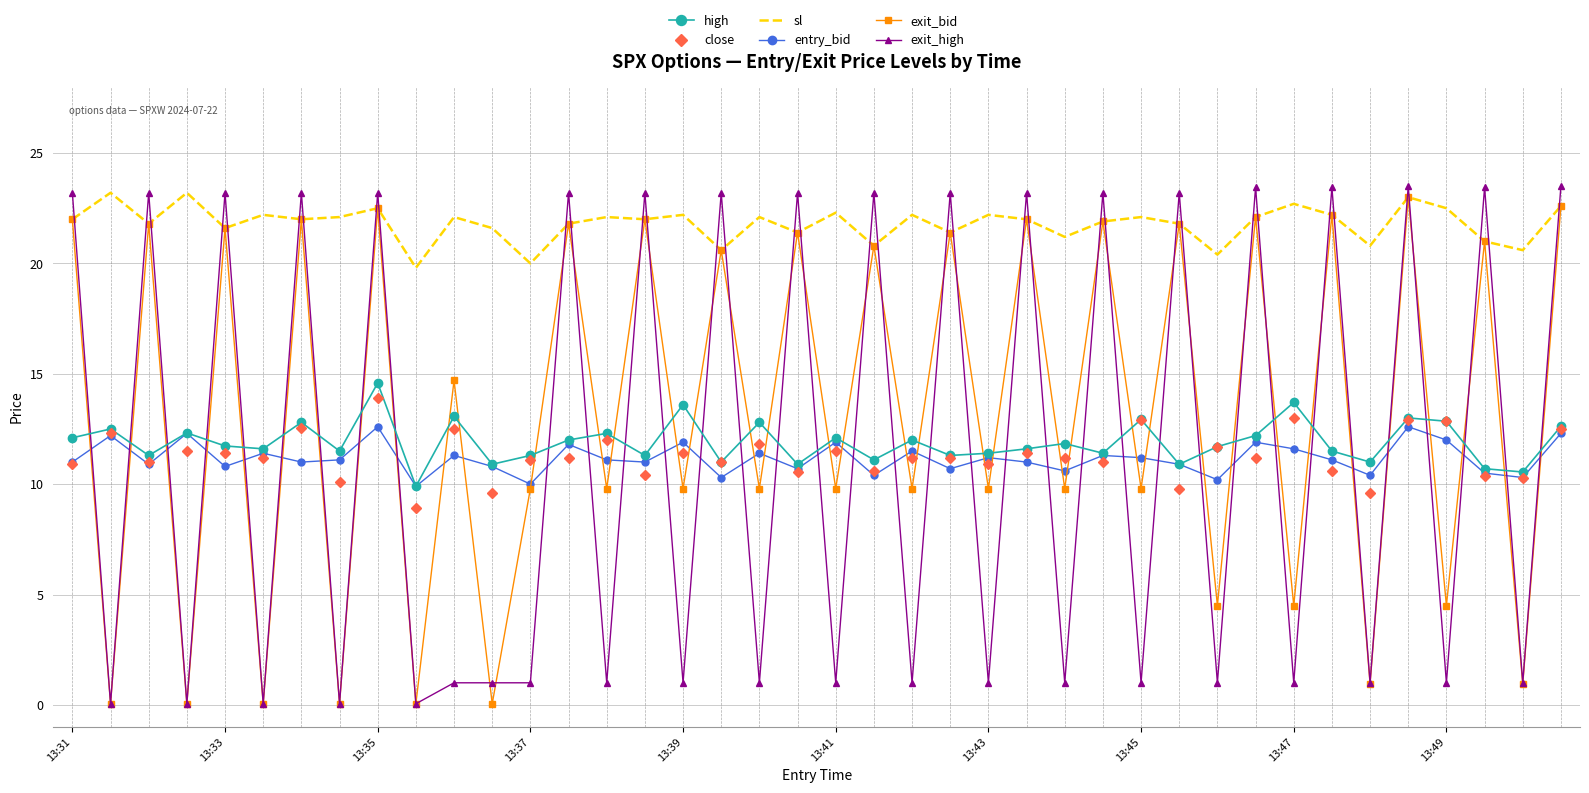

Which series has the largest range (max minus min)?

exit_high